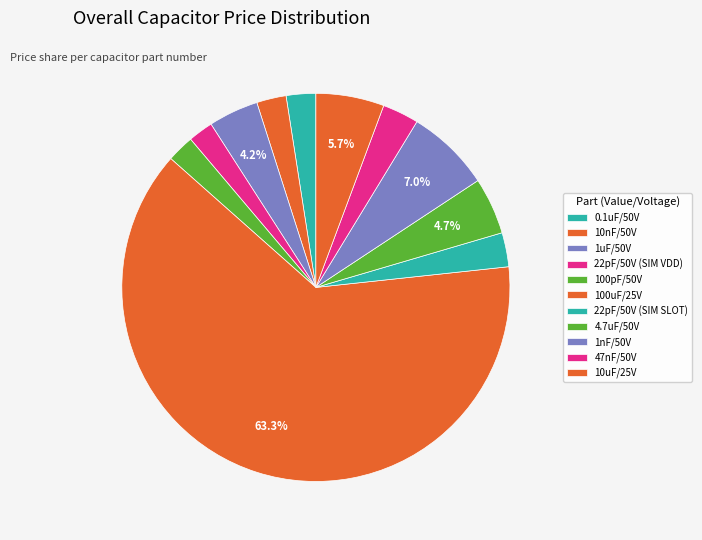

How many slices are in this pie chart?

11